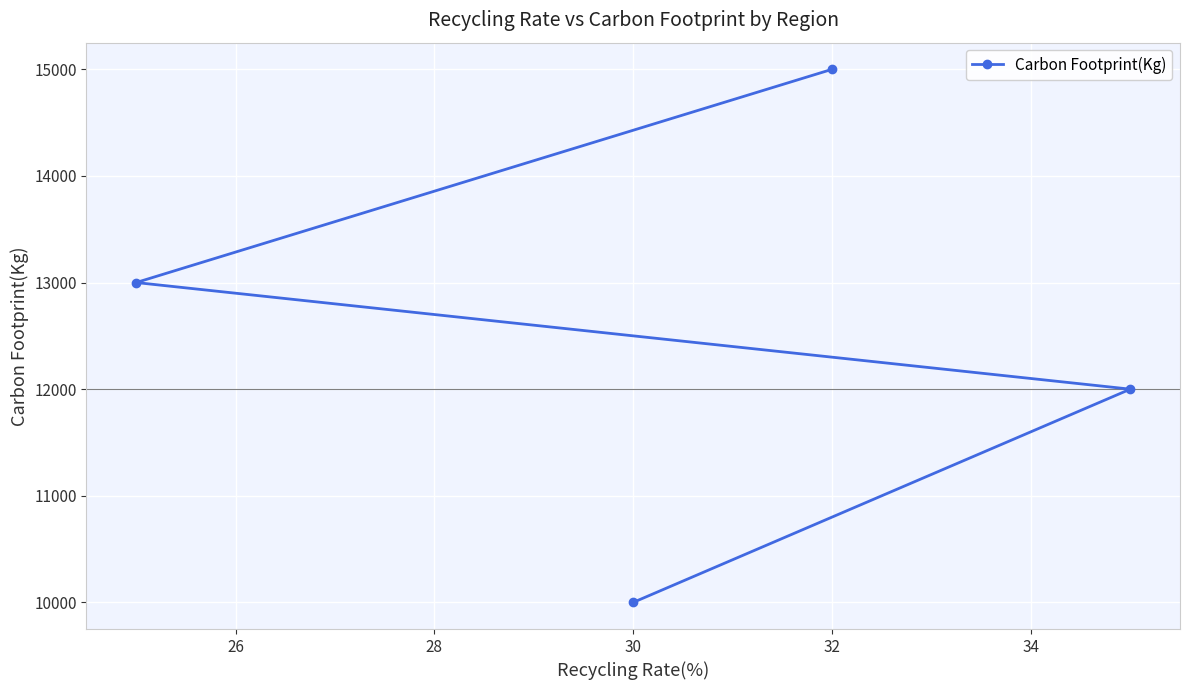

What is the approximate value at 30, to the nearest 100?

10000